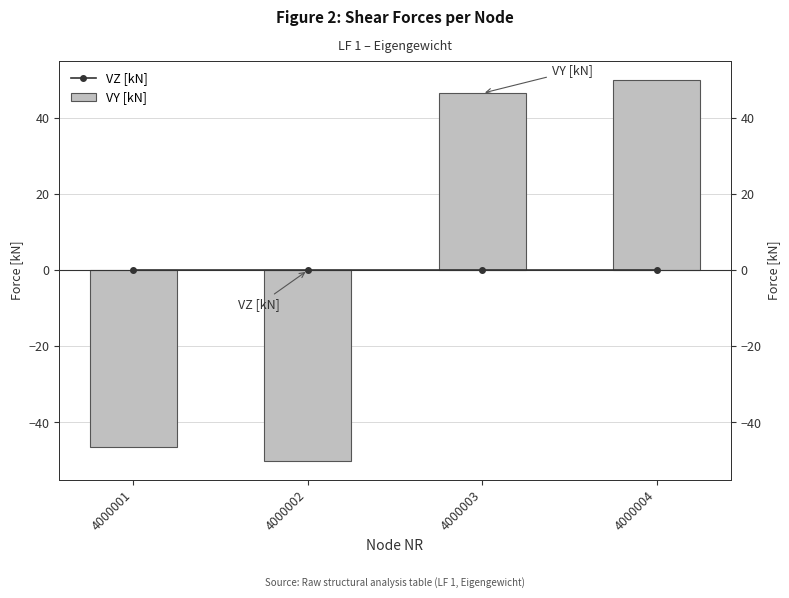

What is the spread (max minus min) of values at 4000001?

46.6